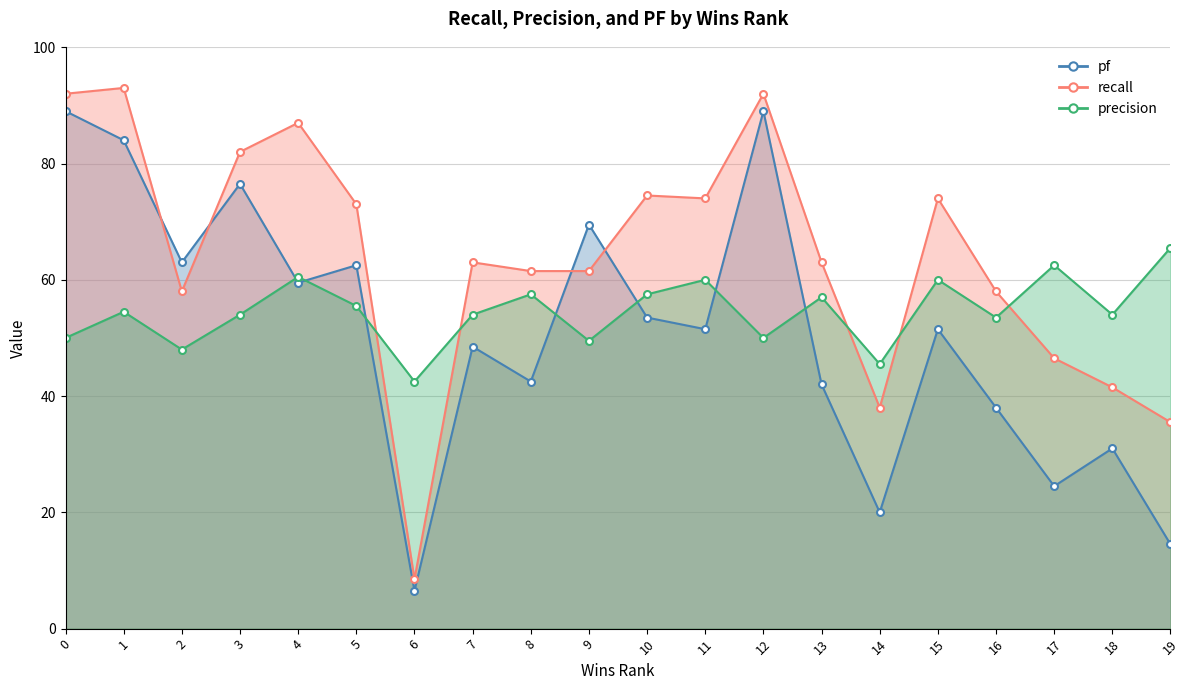

Is it true that recall equals 1.3 at 11?

False